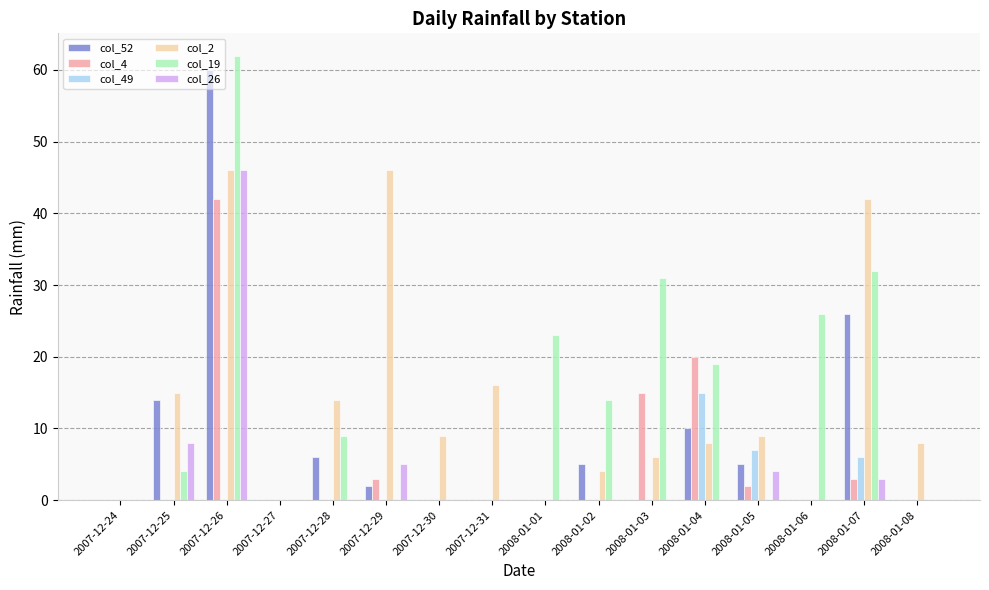

What are all the series names shown in the legend?

col_52, col_4, col_49, col_2, col_19, col_26